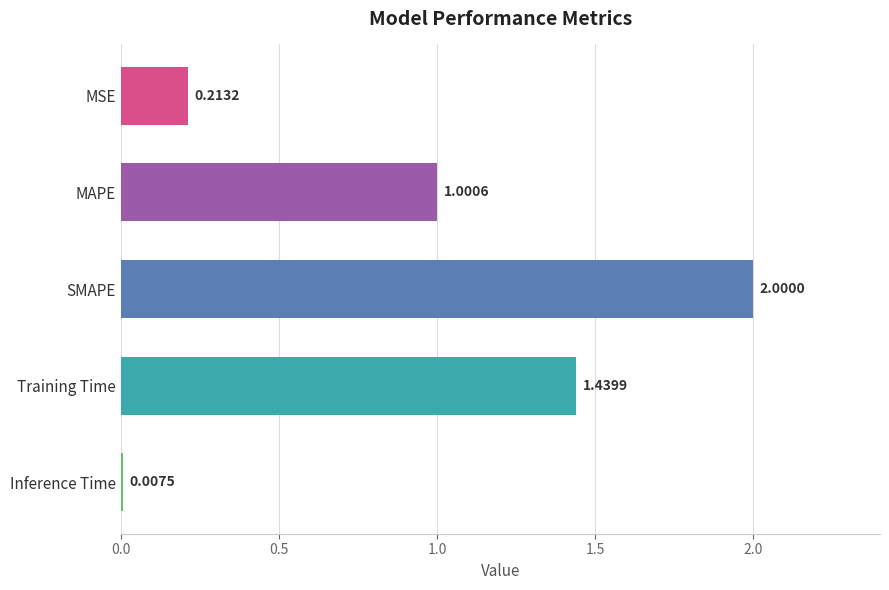

What is the sum of all values?

4.7